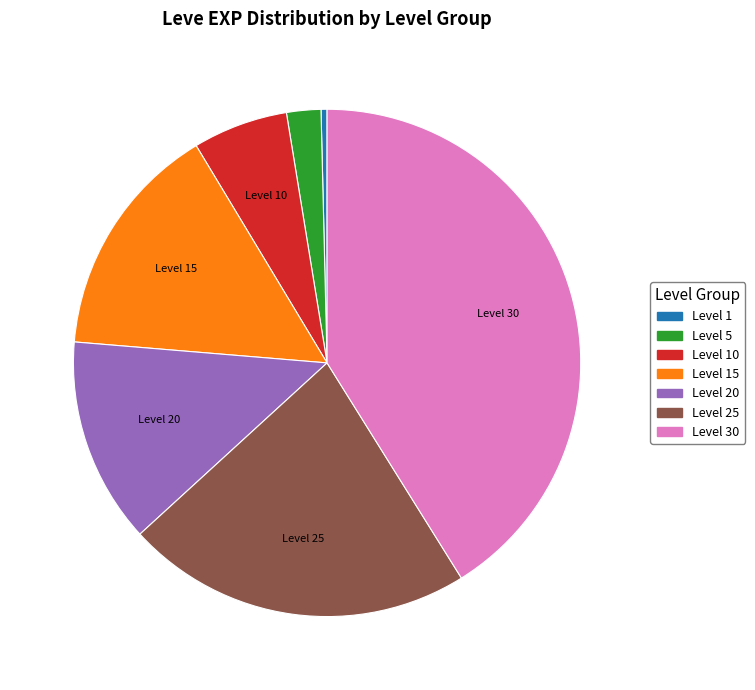

Does any single category account for the majority?

No